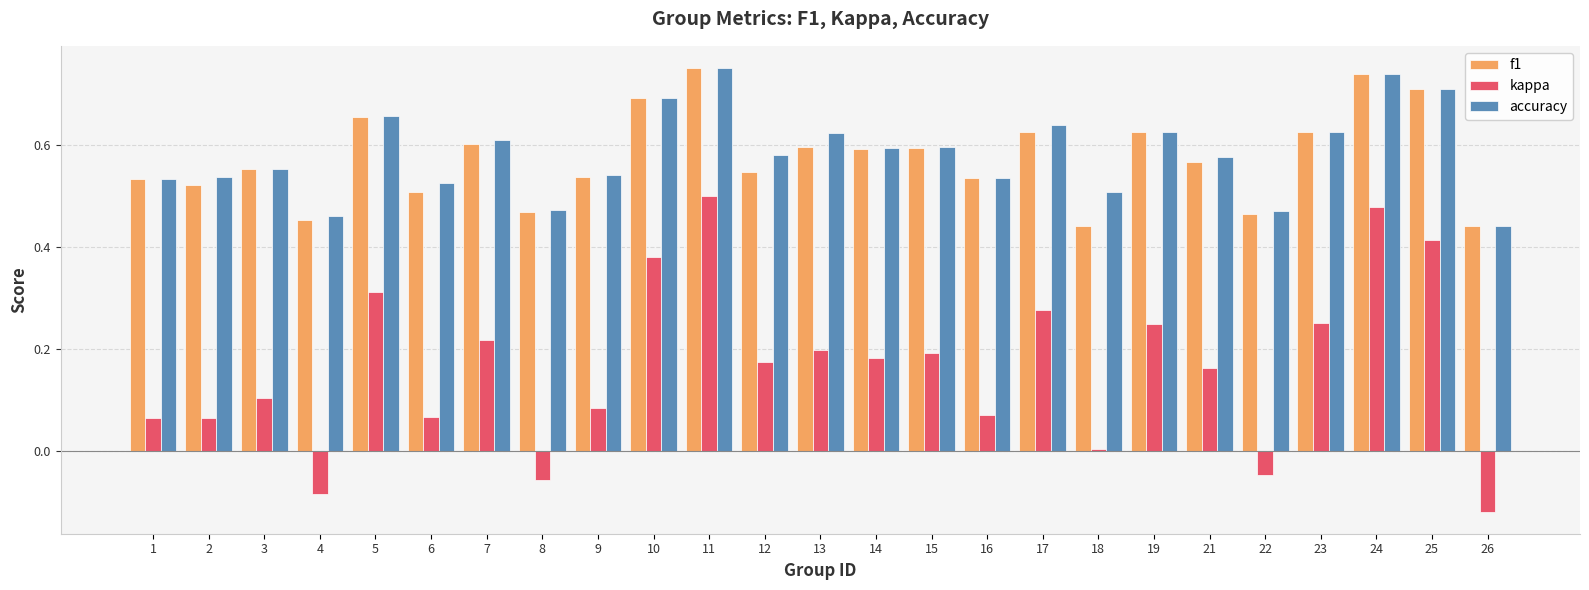

What is the sum of all accuracy values?

14.6